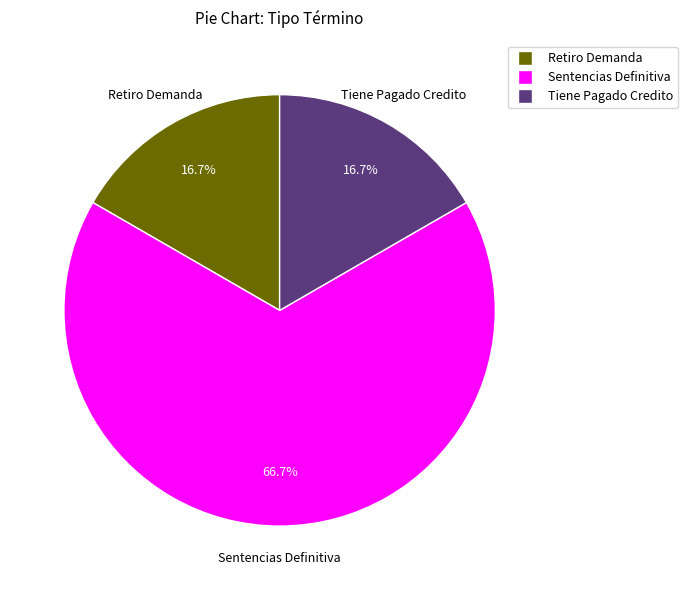

Is the sum of Tiene Pagado Credito and Sentencias Definitiva greater than half?

Yes